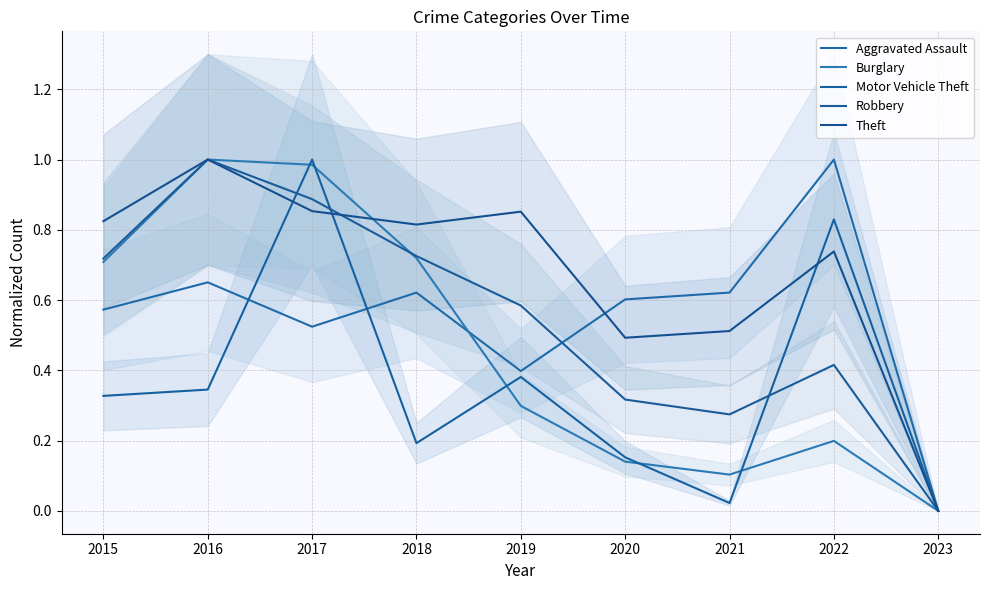

What is the maximum value for Burglary?

1.0